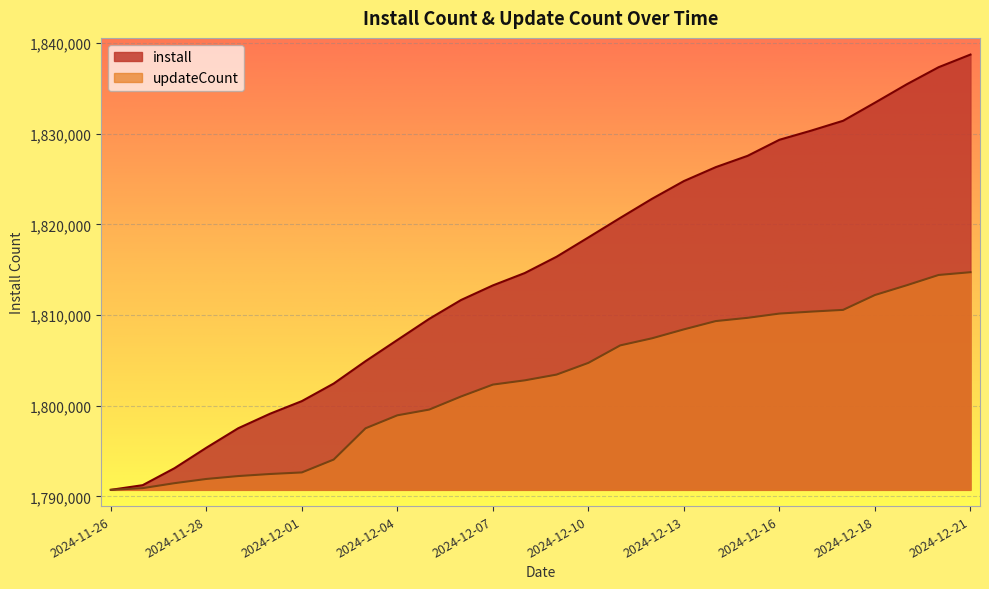

What is the greatest value displayed?

1838719.0